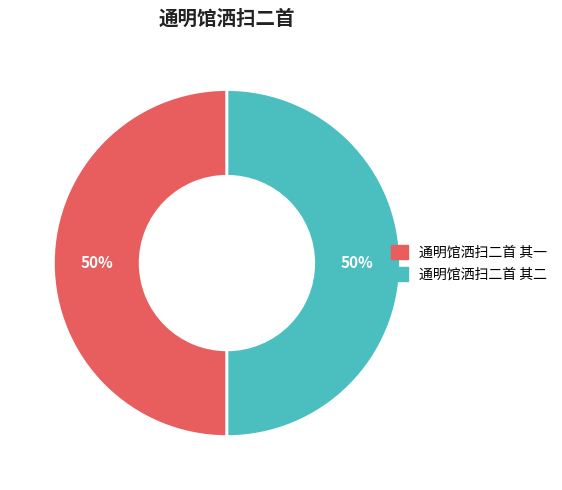

Count the number of slices in the pie.

2